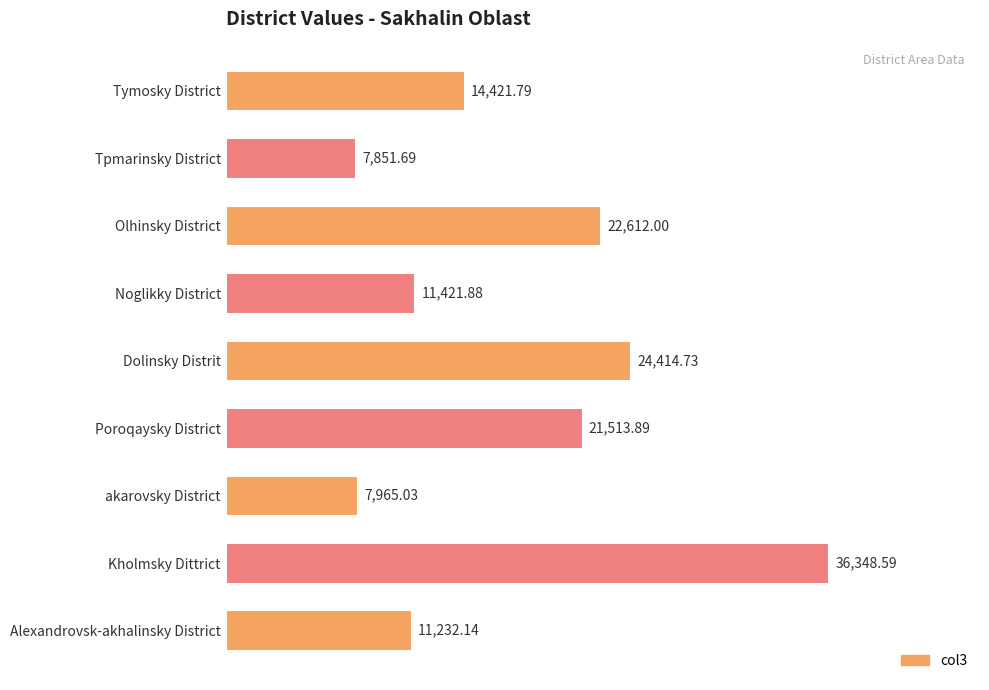

What is the difference between the maximum and minimum values?

28496.9